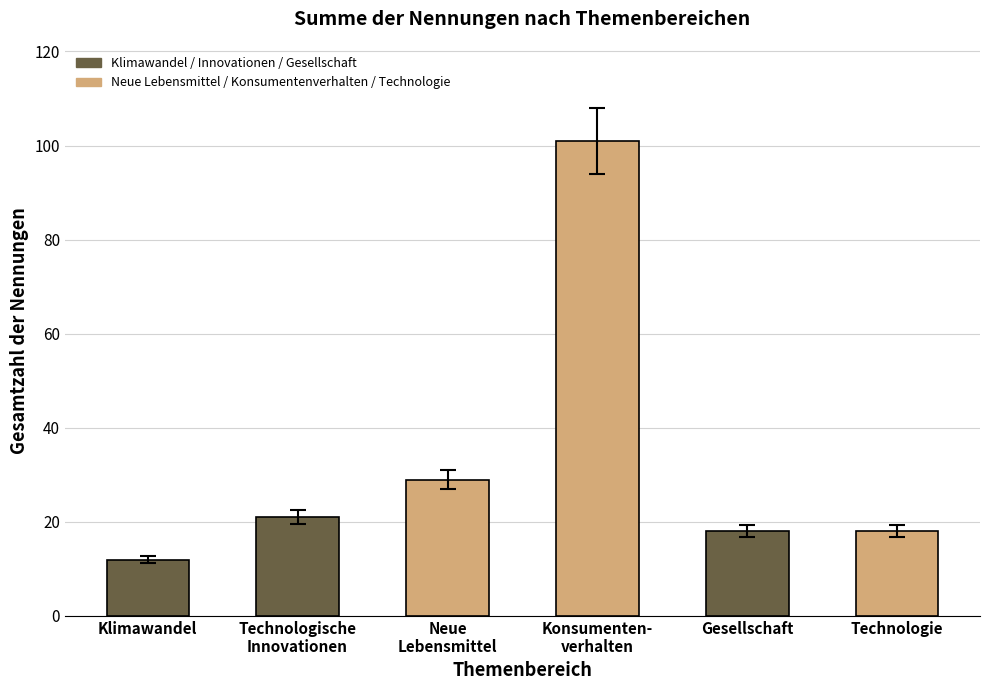

Is it true that the value at Konsumenten-
verhalten is 101?

True